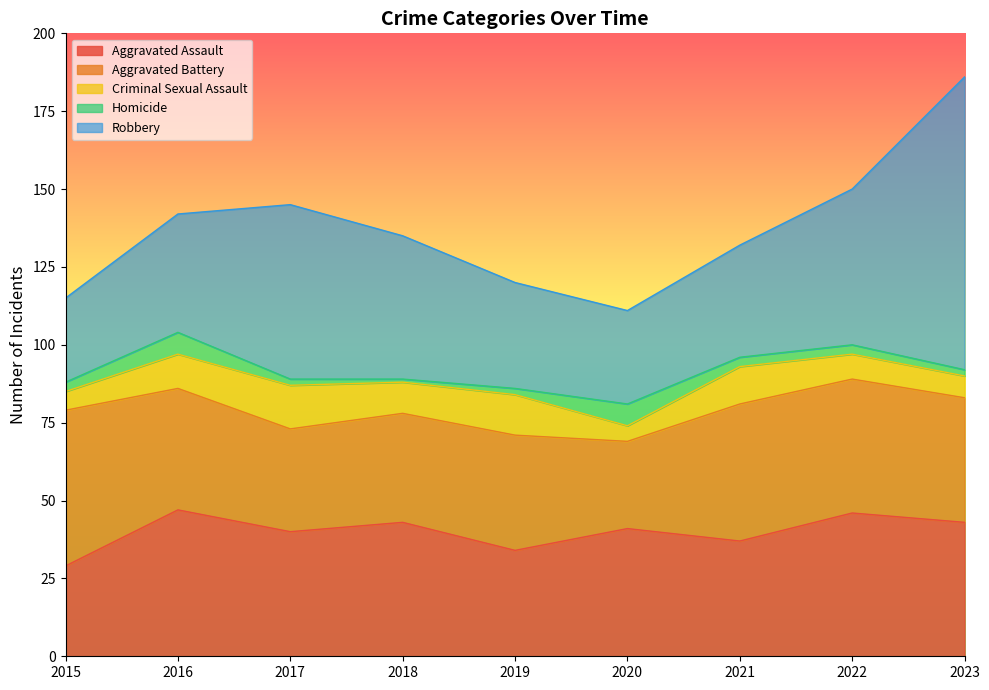

True or false: Aggravated Battery and Criminal Sexual Assault intersect in this chart.

False